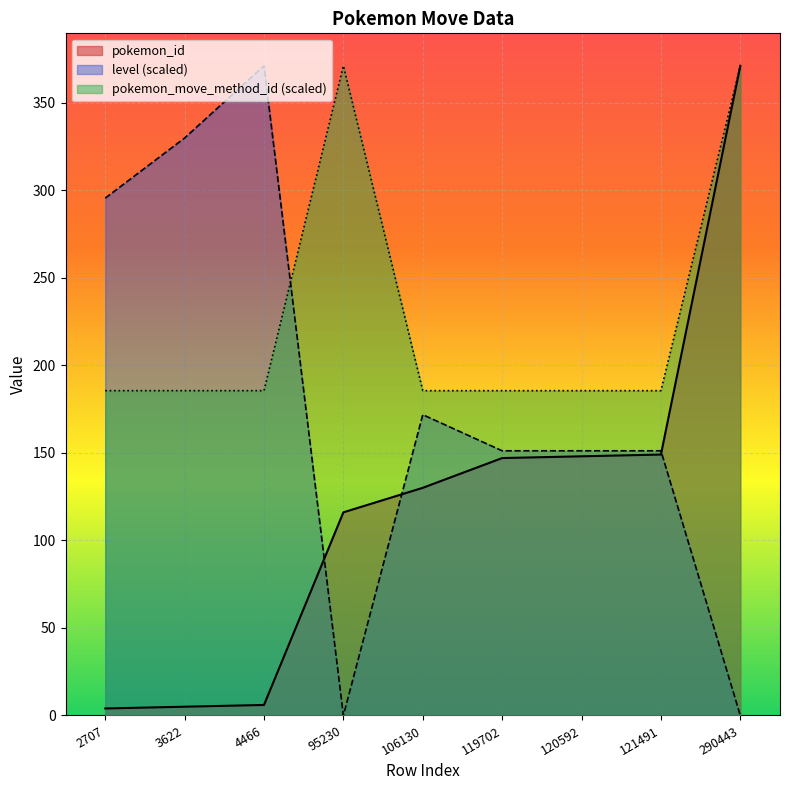

What is the value of the pokemon_id point at the 1st from the left?

4.0